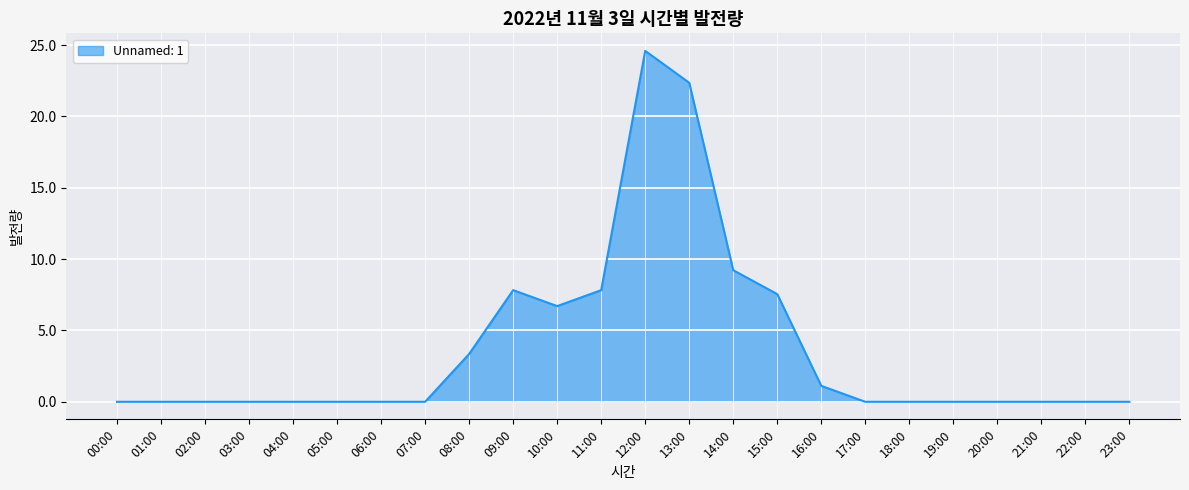

What is the difference between the maximum and second lowest values?

24.6